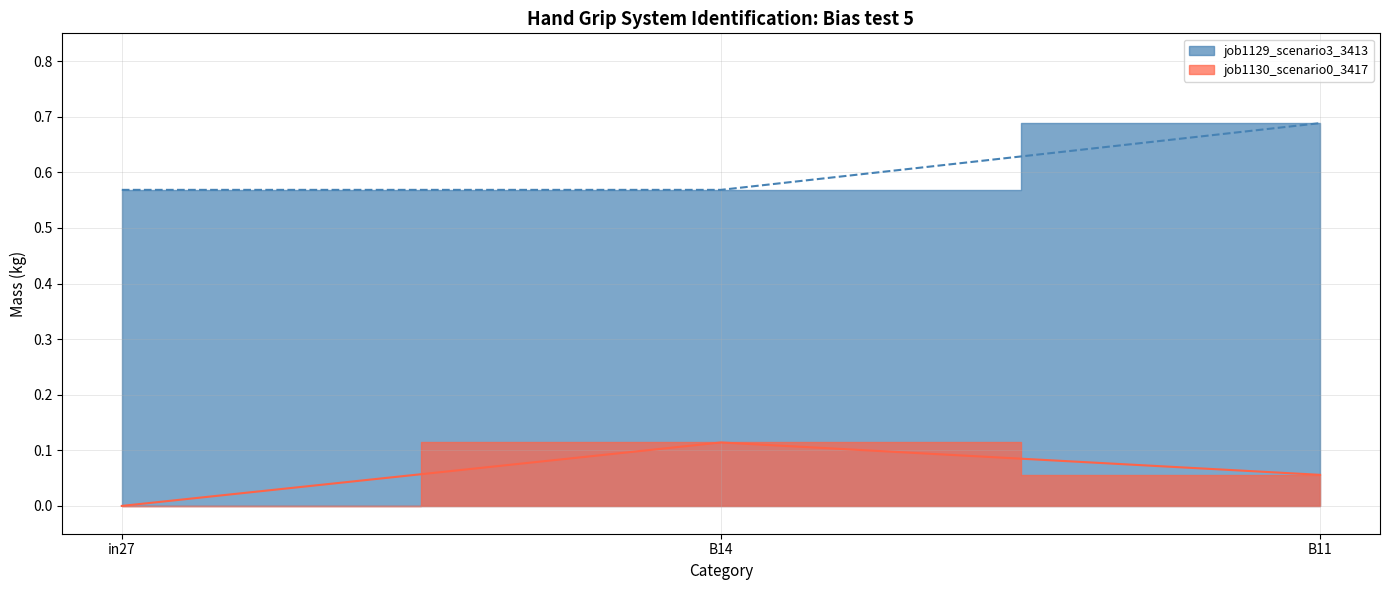

What are all the series names shown in the legend?

job1129_scenario3_3413, job1130_scenario0_3417